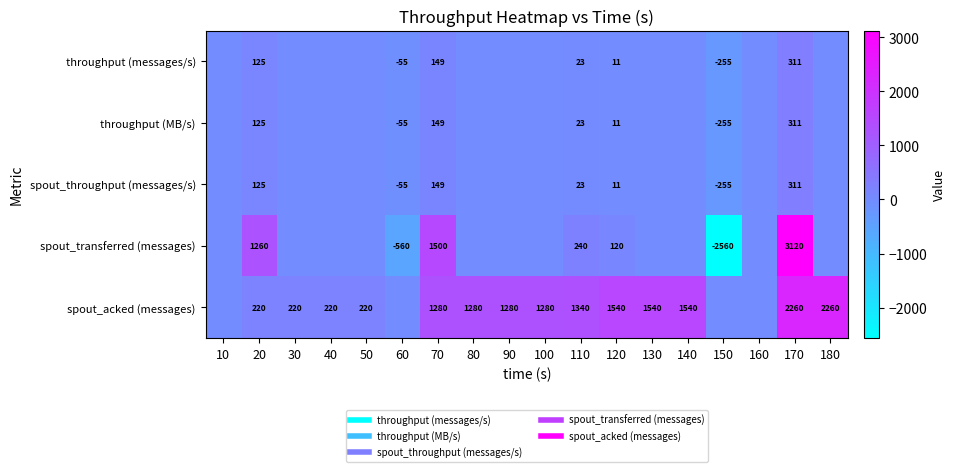

How many data points does each series have?

18